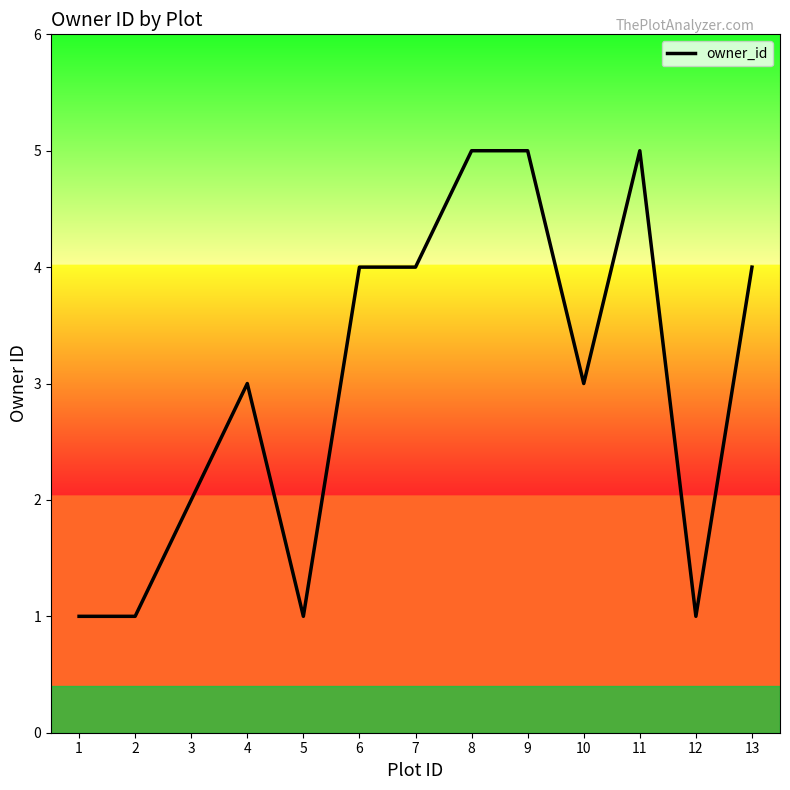

True or false: the data shows 7 at 13.

False